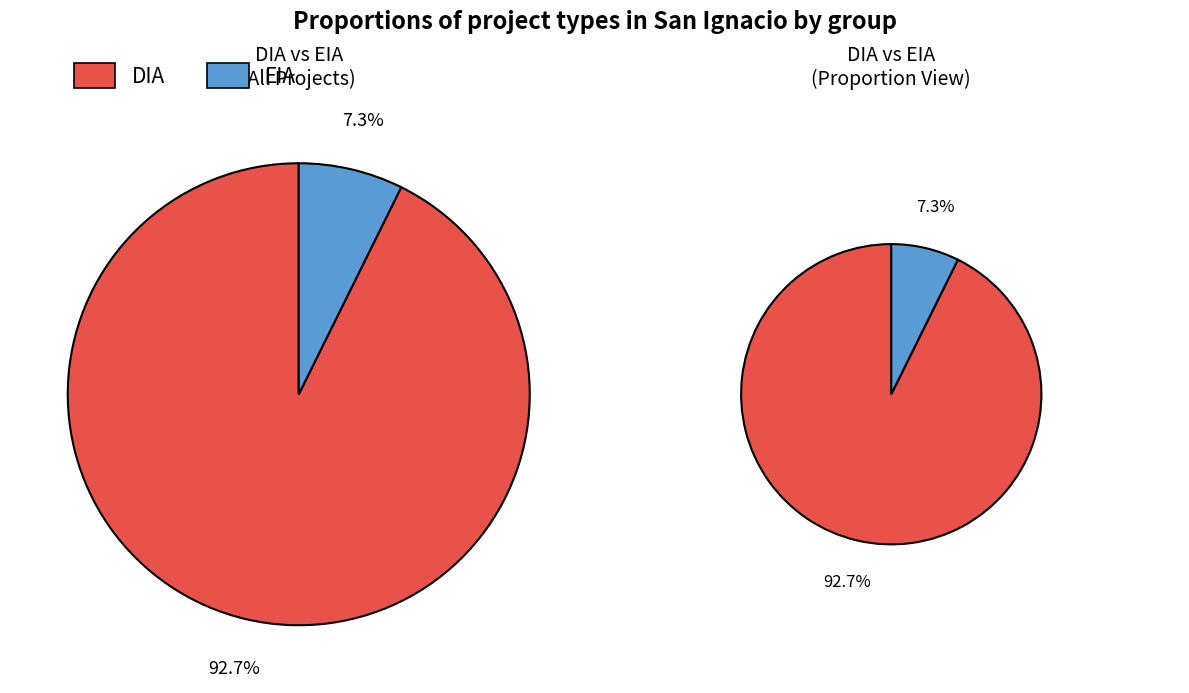

Combined, what portion of the pie is EIA and DIA?

100.0%